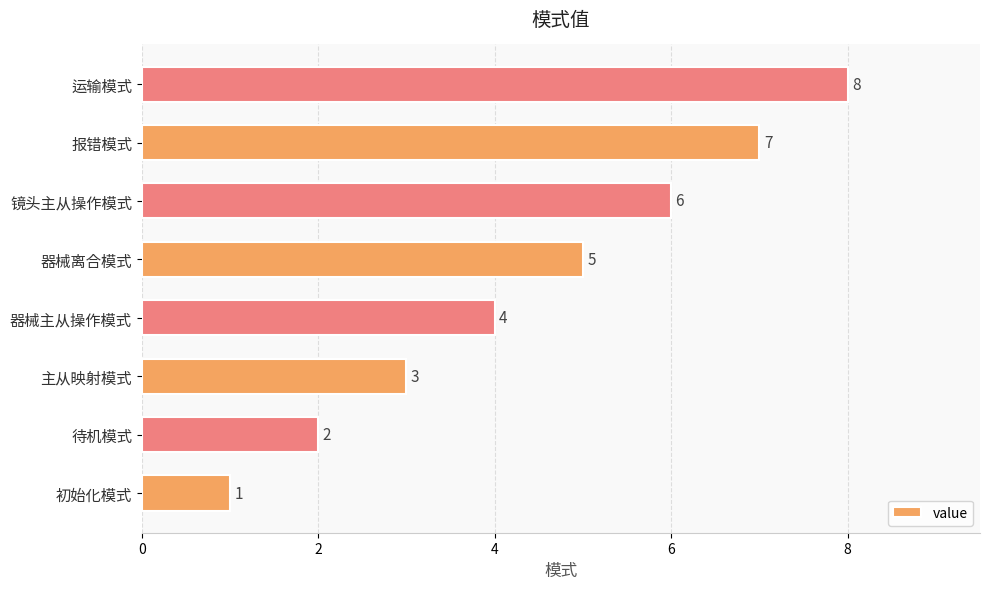

Does the chart contain any negative values?

No